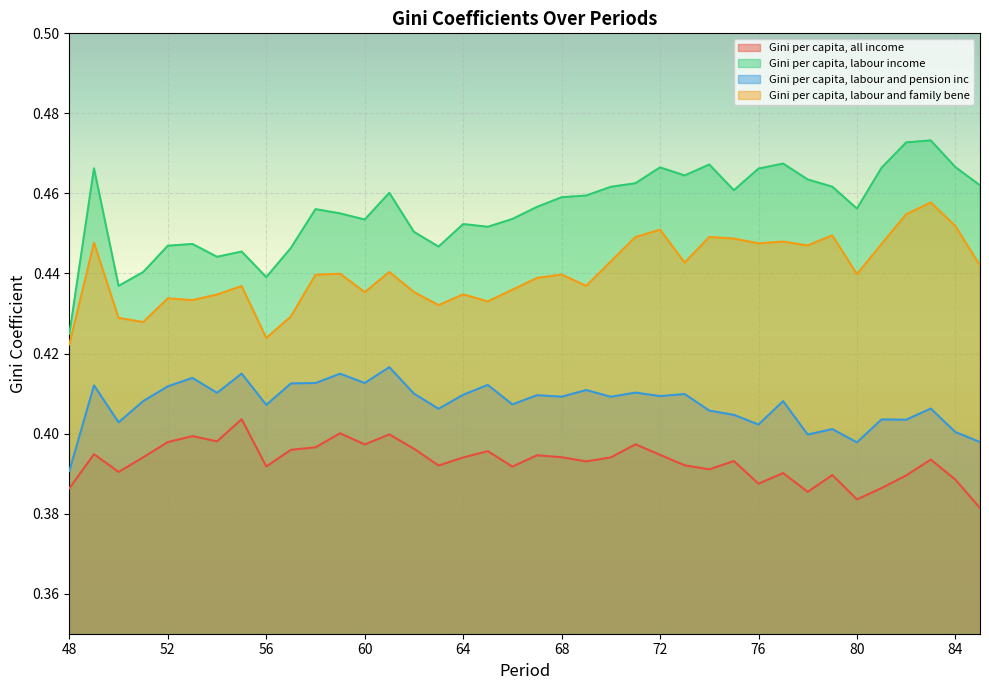

What is the smallest value displayed?

0.4